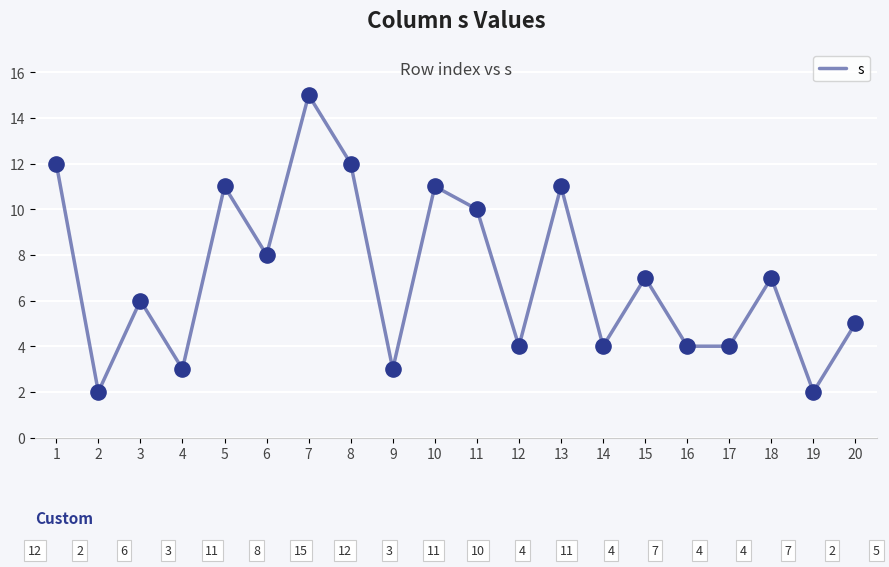

Approximately how many times larger is the value at 14 compared to 6?

0.5